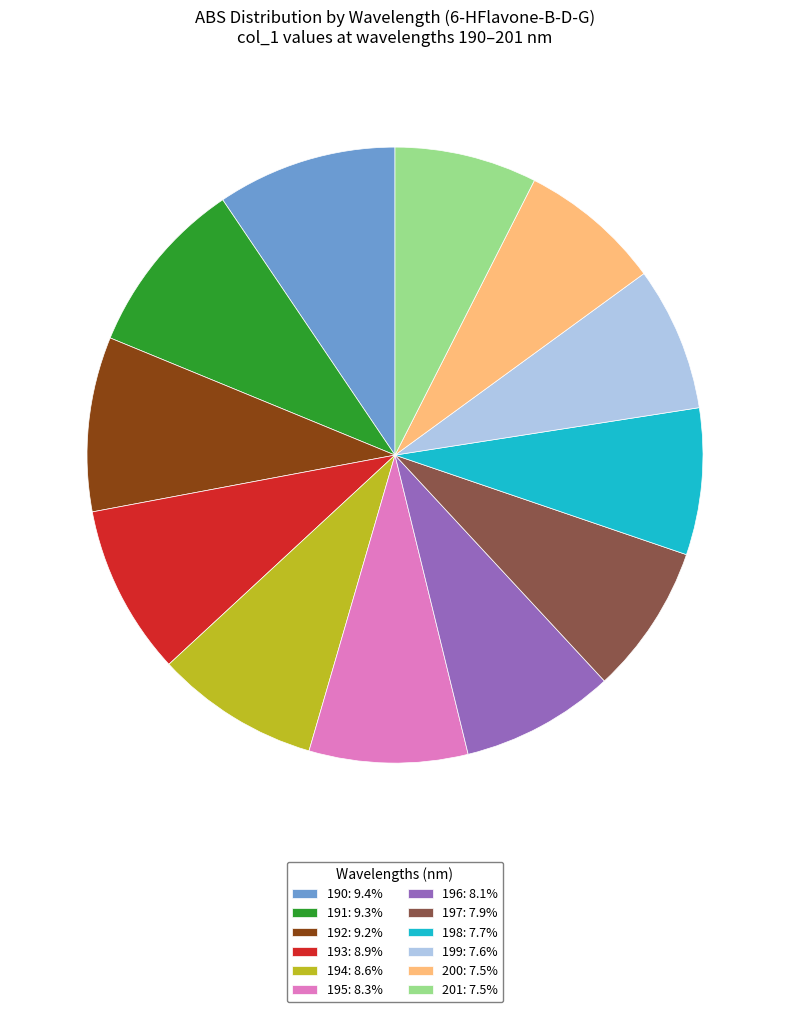

Does 194: 8.6% account for over 50% of the chart?

No